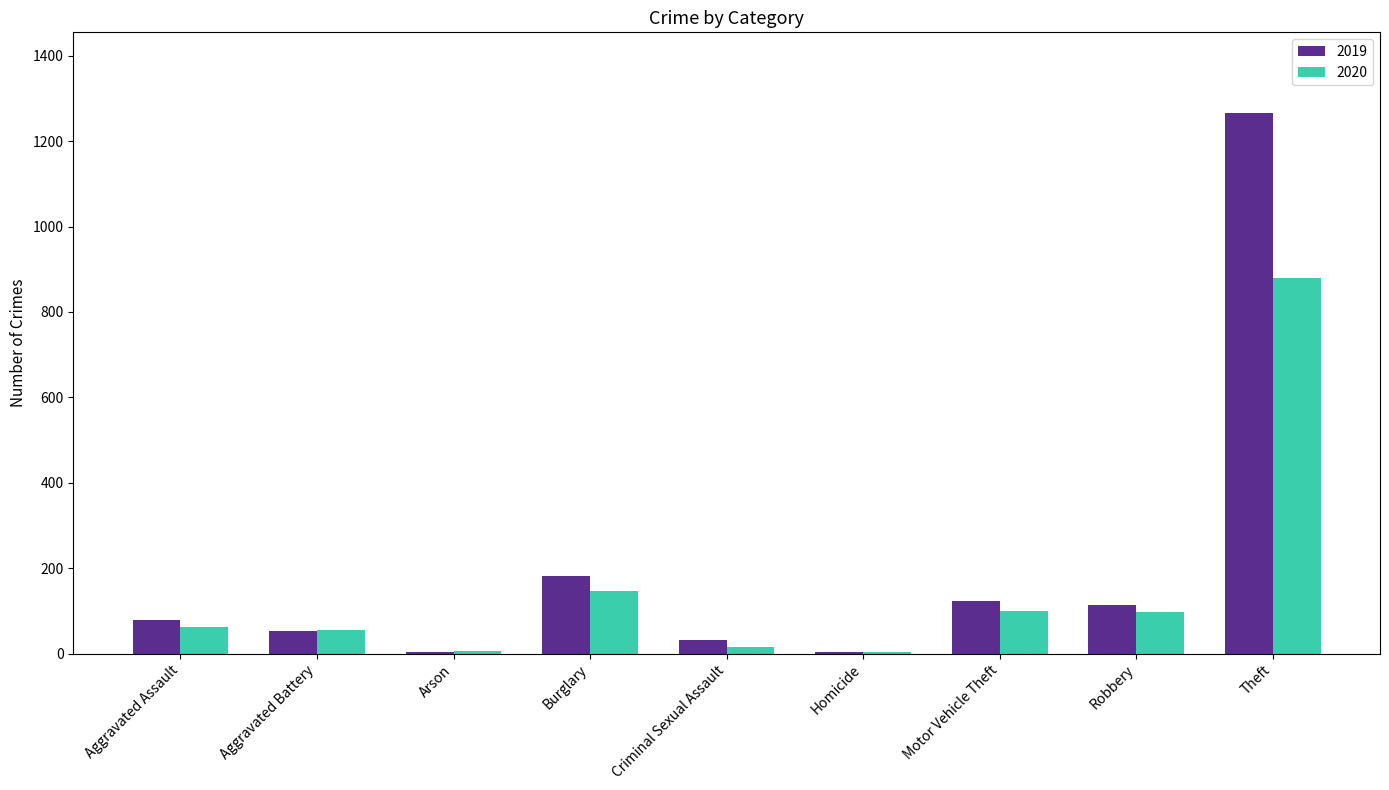

Is the value of 2019 at Theft greater than the value of 2020 at Homicide?

Yes